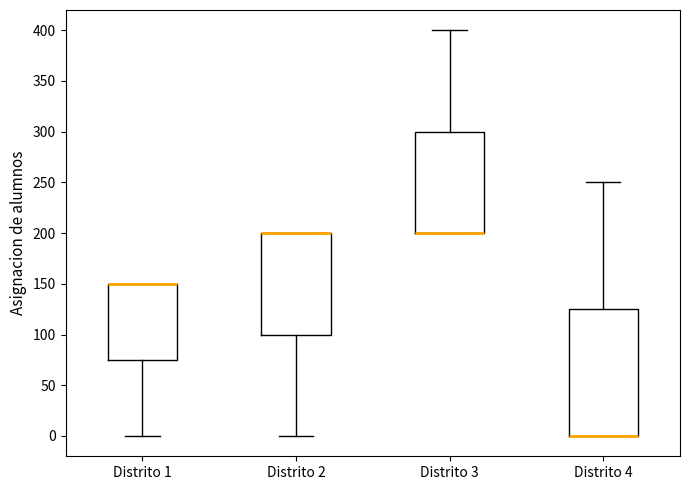

Comparing the boxes themselves (not the whiskers), which one is the tallest?

Distrito 4